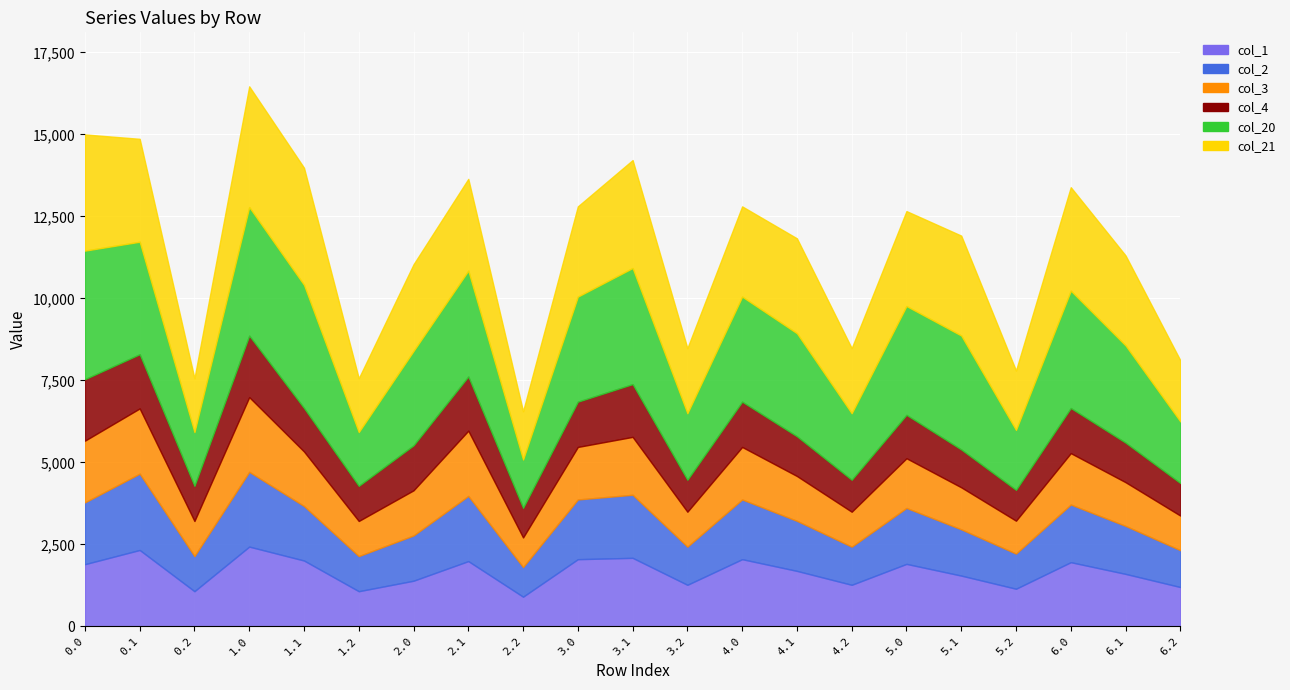

How many lines are shown in the chart?

6